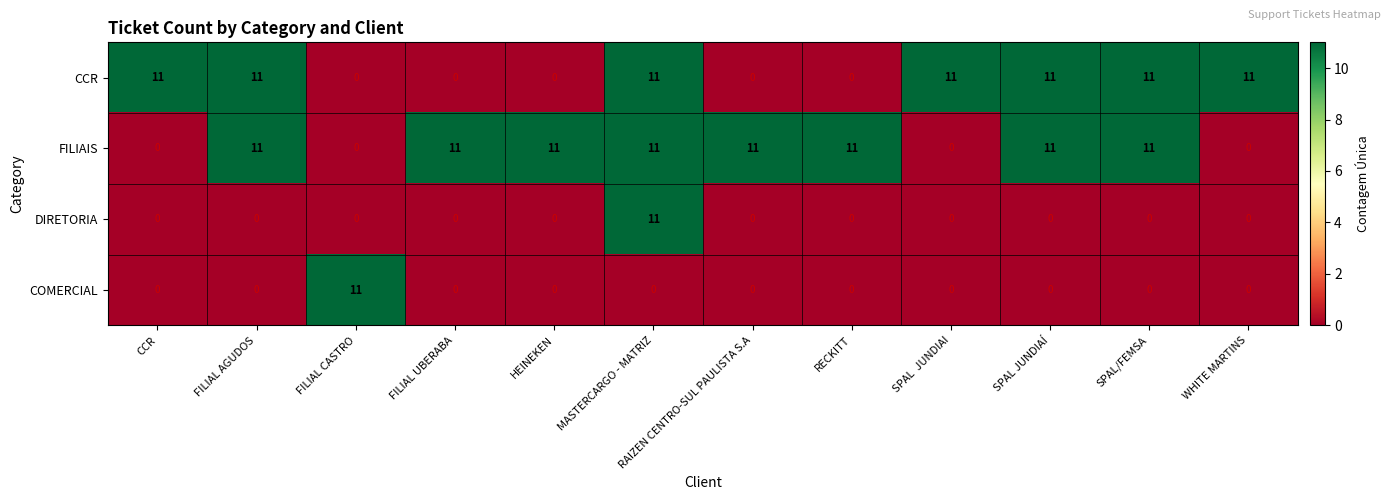

The FILIAIS series shows 11 at FILIAL UBERABA. True or false?

True